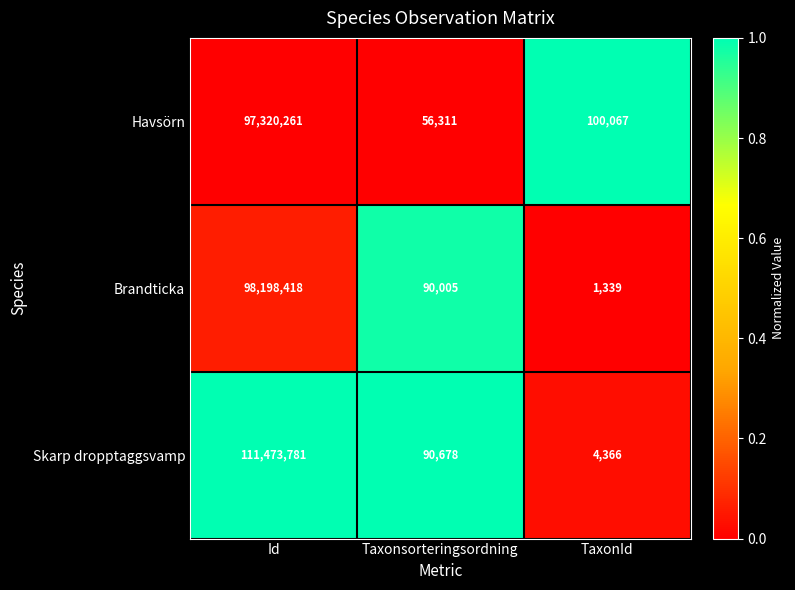

Reading left to right, transcribe all the data shown in this chart.

Havsörn: 97320261	56311	100067
Brandticka: 98198418	90005	1339
Skarp dropptaggsvamp: 111473781	90678	4366